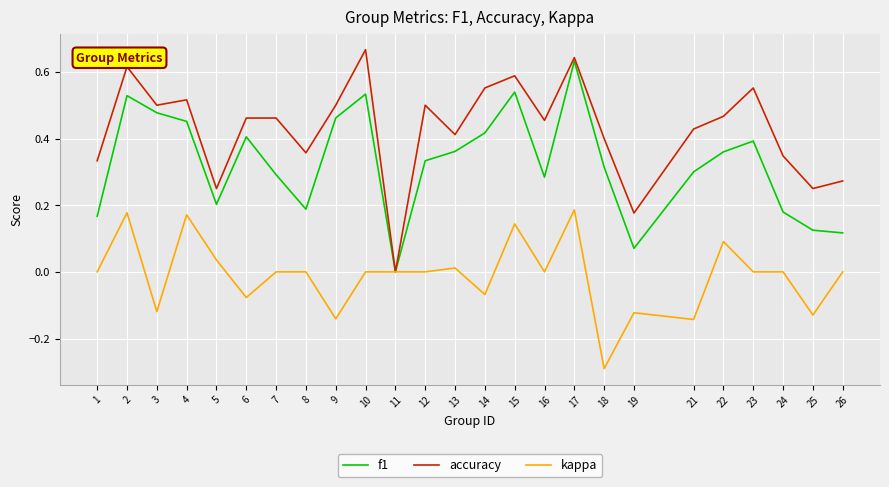

What is the total value across all series at 9?

0.8